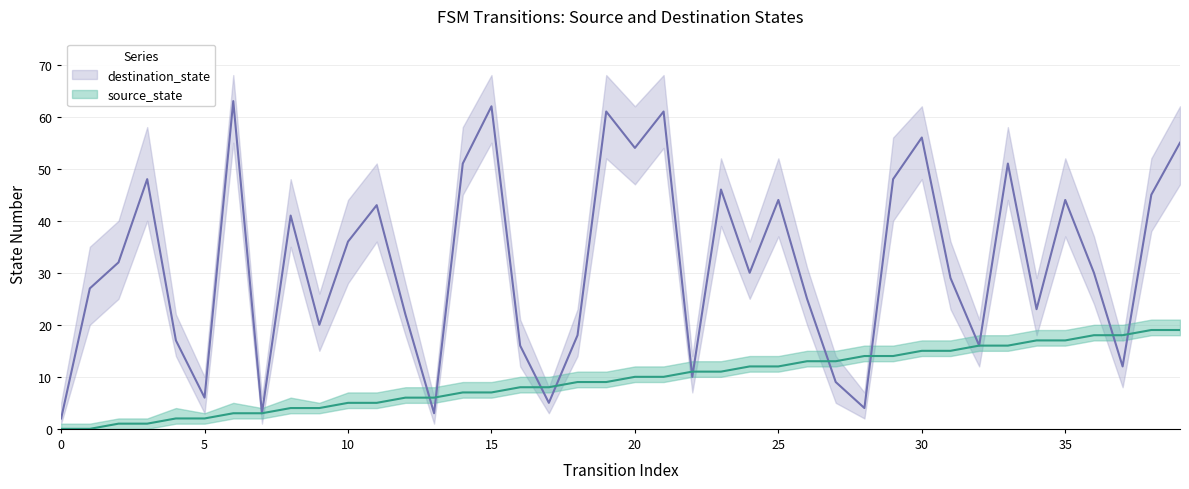

The destination_state series shows 16 at 32. True or false?

True